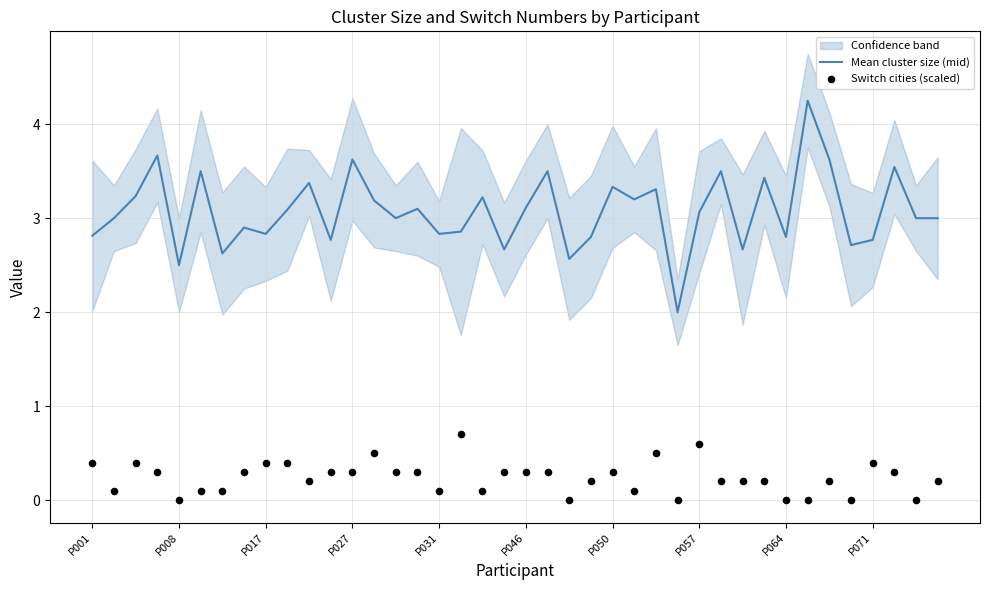

At how many categories does at least one series exceed 4?

1